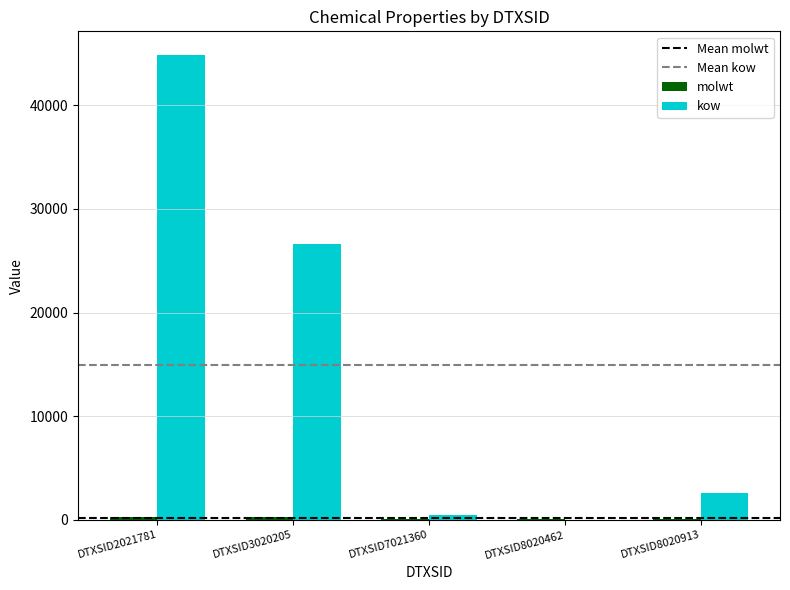

Is it true that kow equals 44882.6 at DTXSID2021781?

True